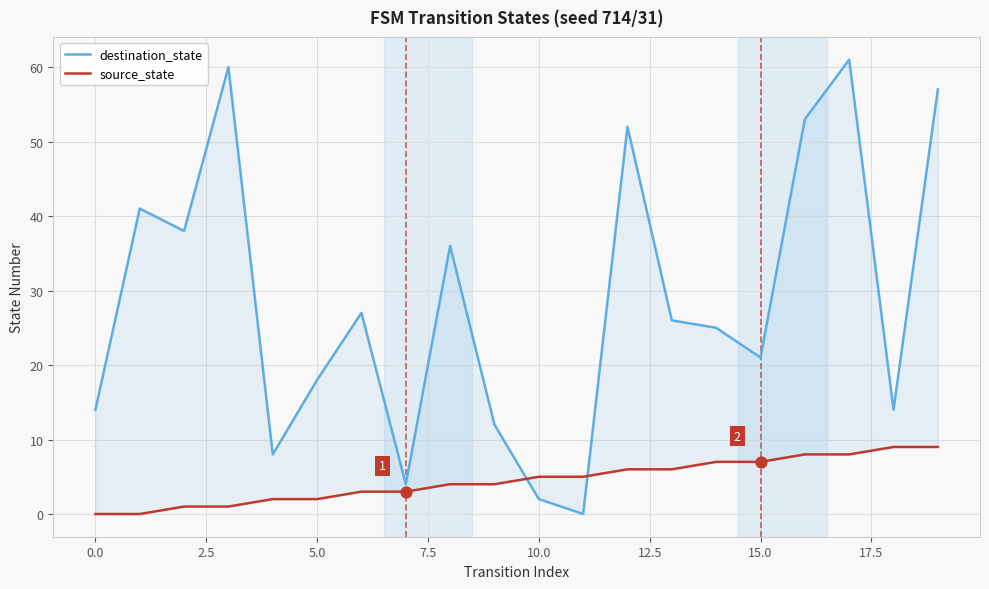

At which category is the sum across all series the highest?

17